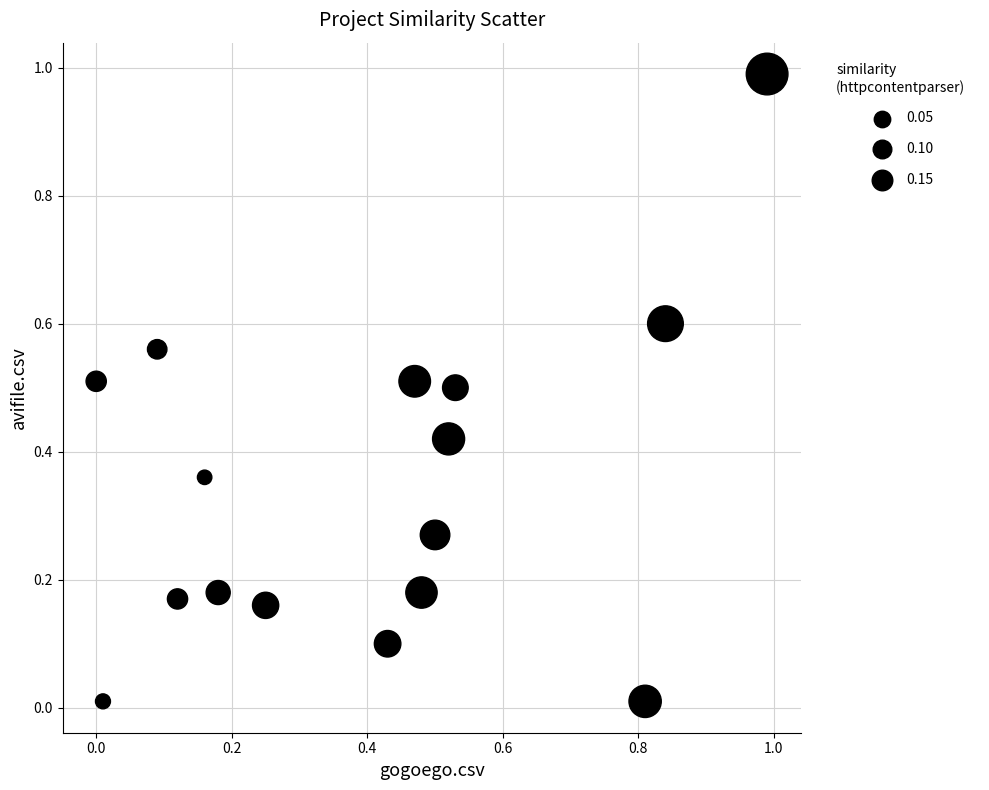

What is the range of X values (max minus min)?

1.0